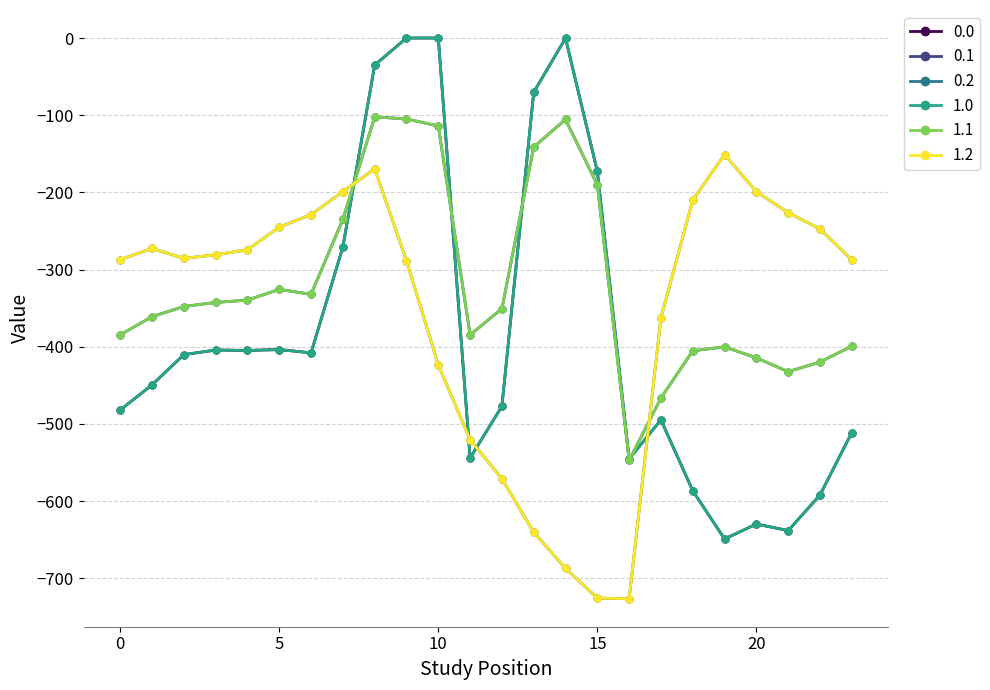

Which series ends up on top after the final intersection of 0.2 and 1.1?

0.2